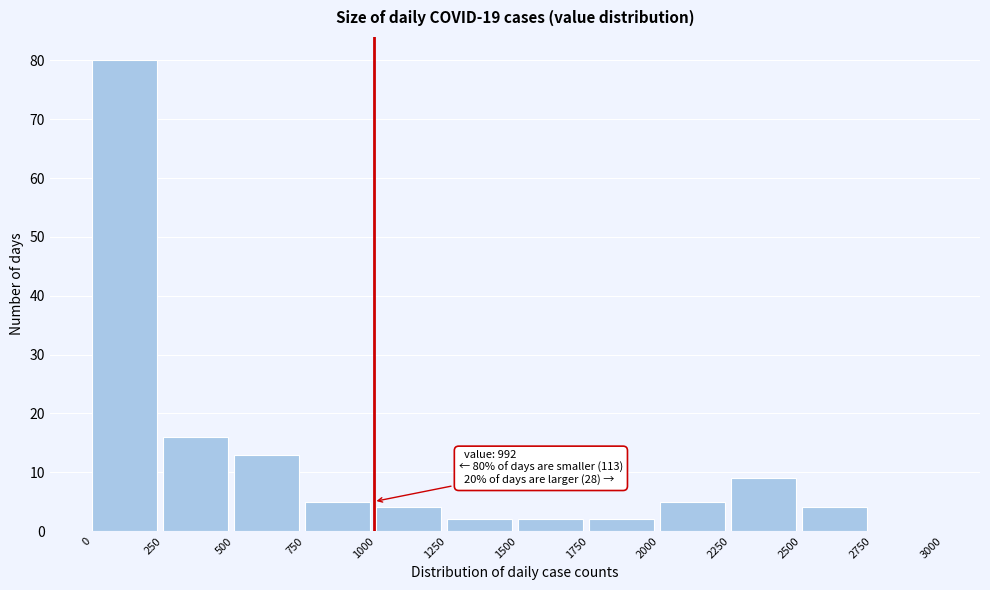

Over which range of the x-axis is the bar tallest?

0 to 250